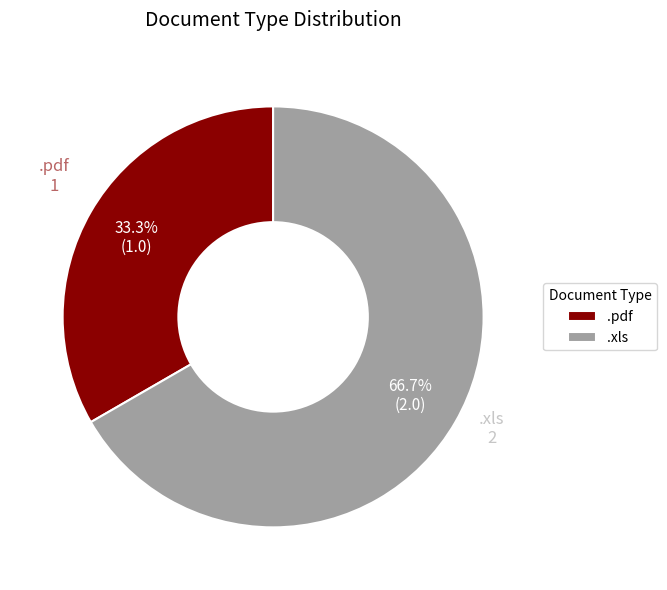

The .xls slice represents 78% of the pie. True or false?

False